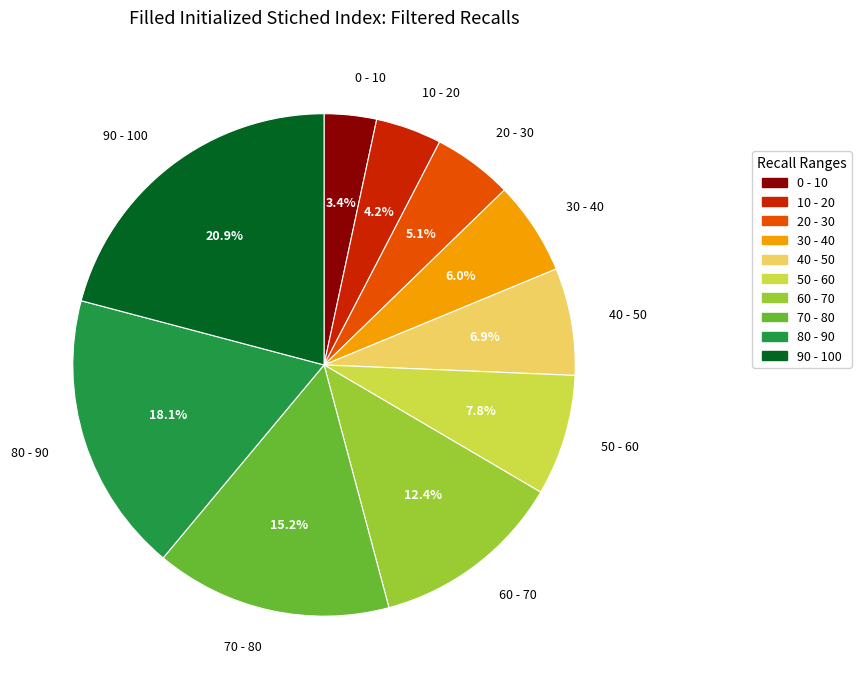

How many slices are in this pie chart?

10